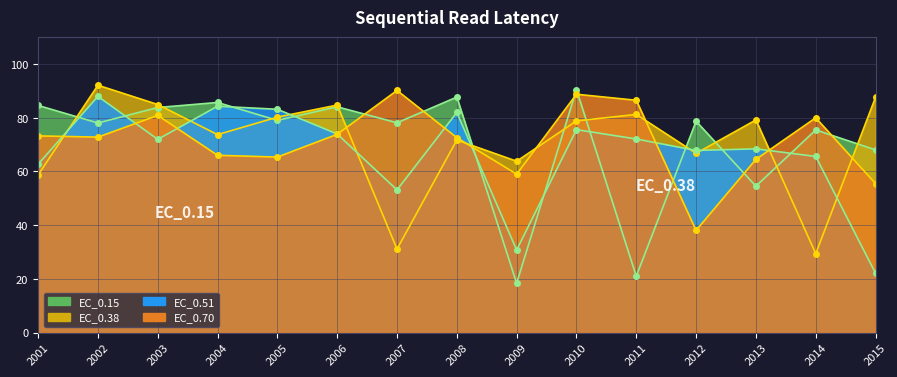

What are all the series names shown in the legend?

EC_0.15, EC_0.38, EC_0.51, EC_0.70